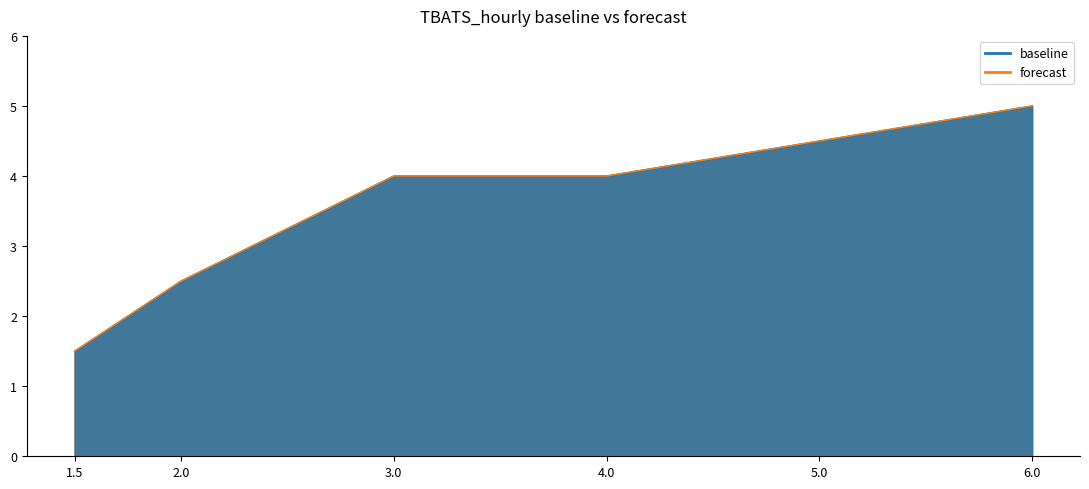

What is the lowest value of the baseline series?

1.5